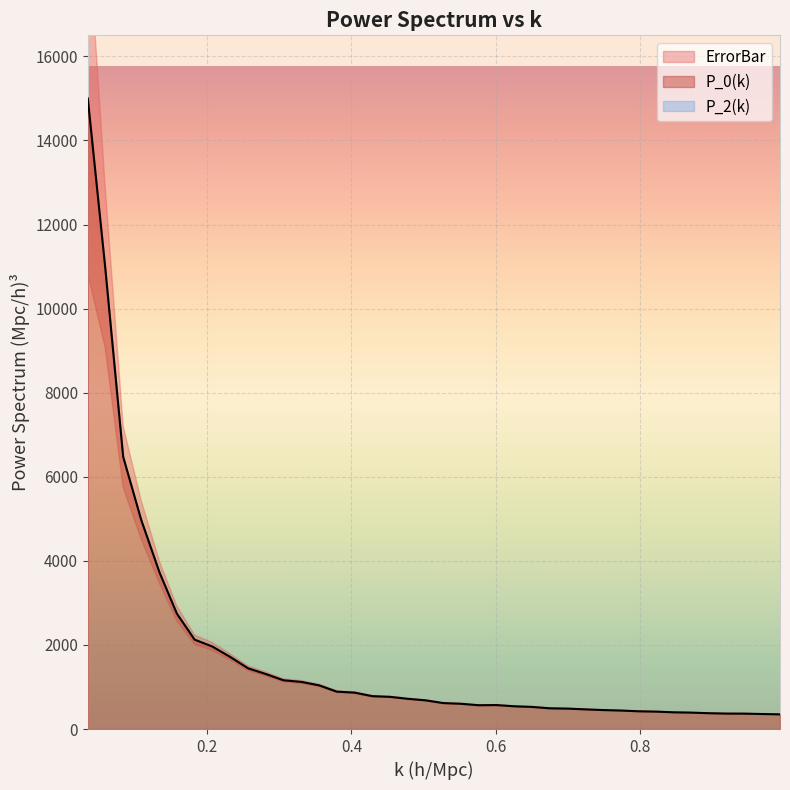

Between 16 and 18, which is larger?

16